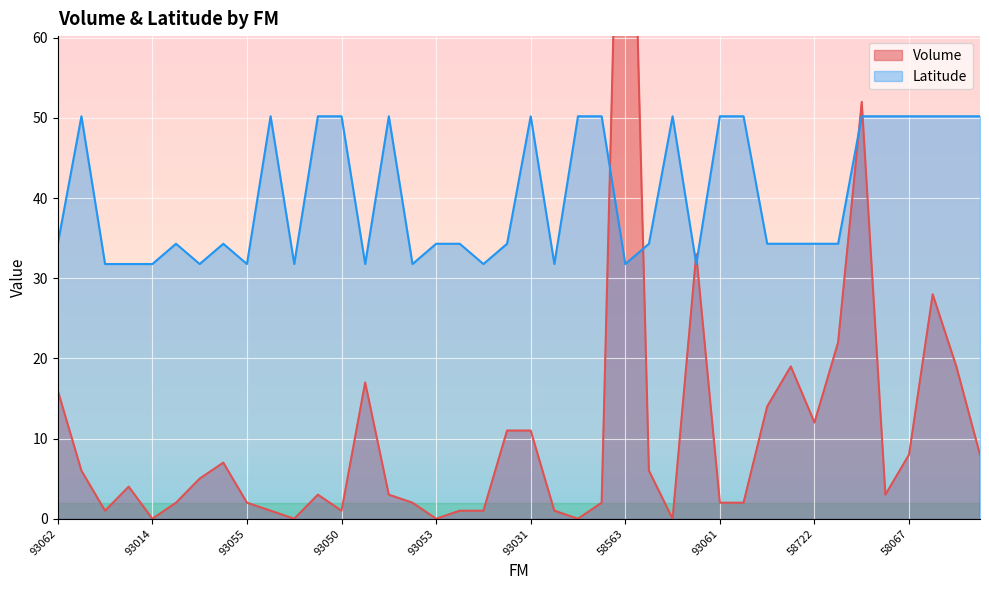

What is the lowest value of the Latitude series?

31.8